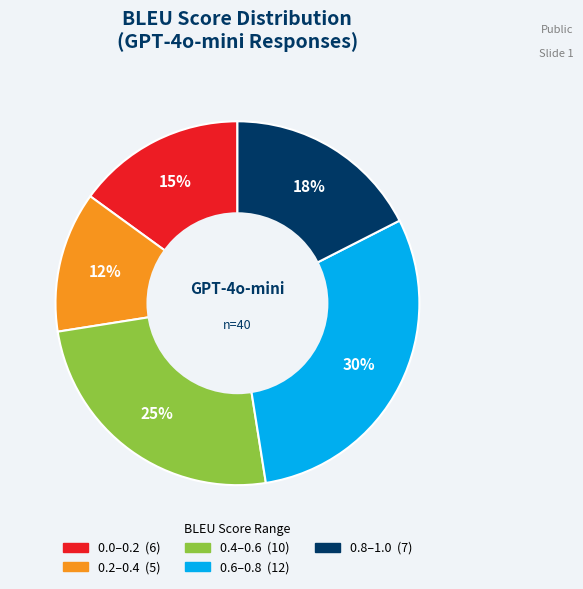

Does any single category account for the majority?

No